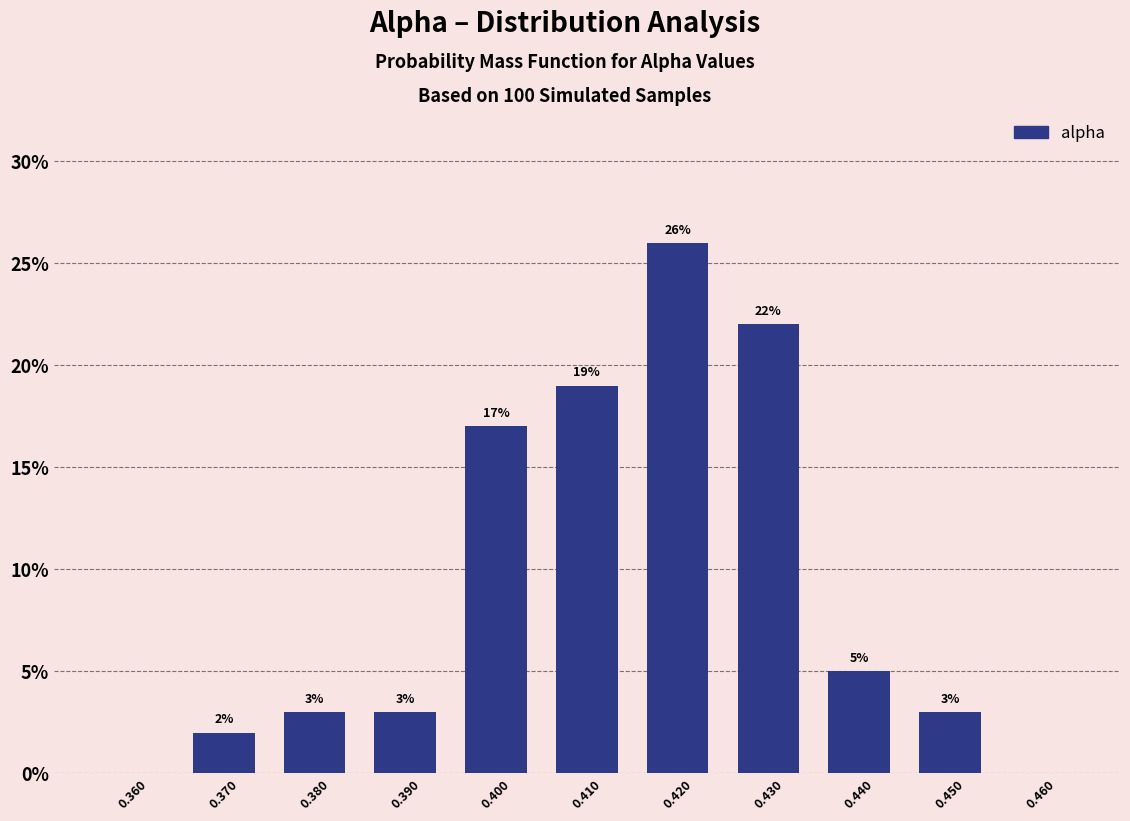

Which range on the x-axis has the tallest bar?

0.415 to 0.425